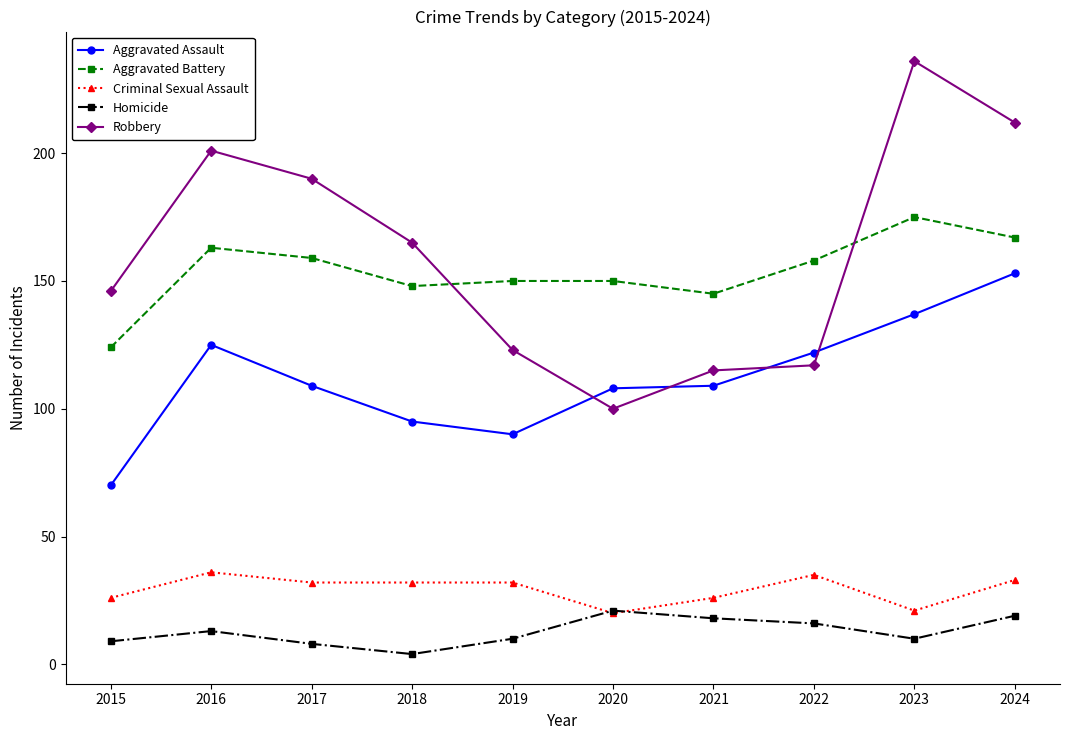

Which series has the largest total across all categories?

Robbery